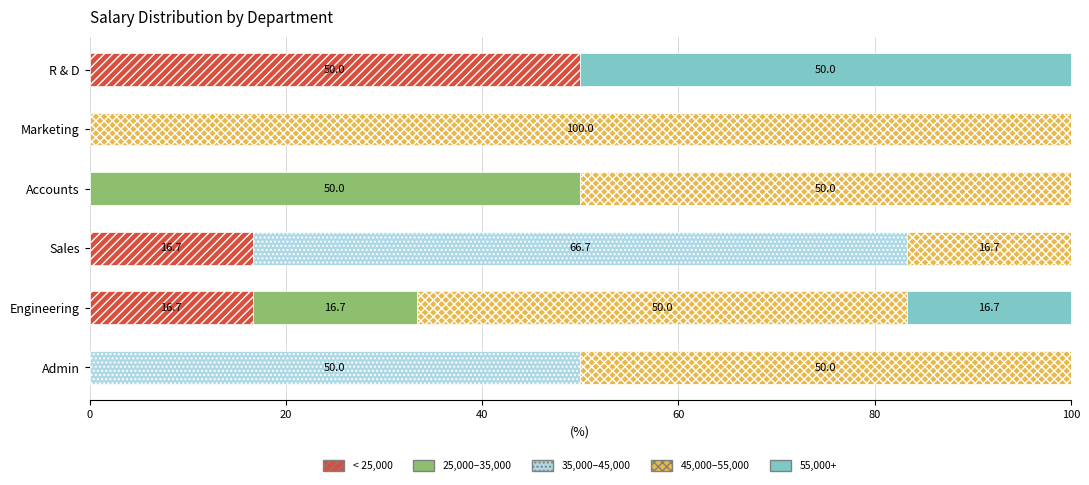

What is the total value across all series at Admin?

100.0